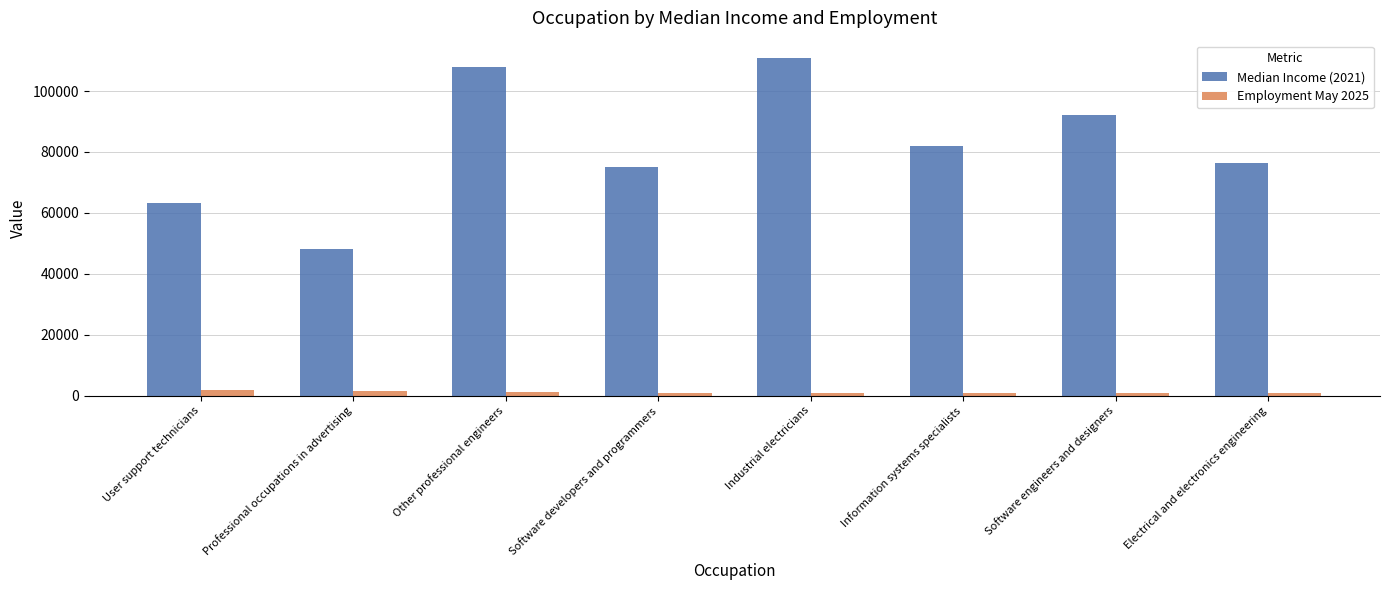

Rank the series by their maximum value, from lowest to highest.

Employment May 2025, Median Income (2021)